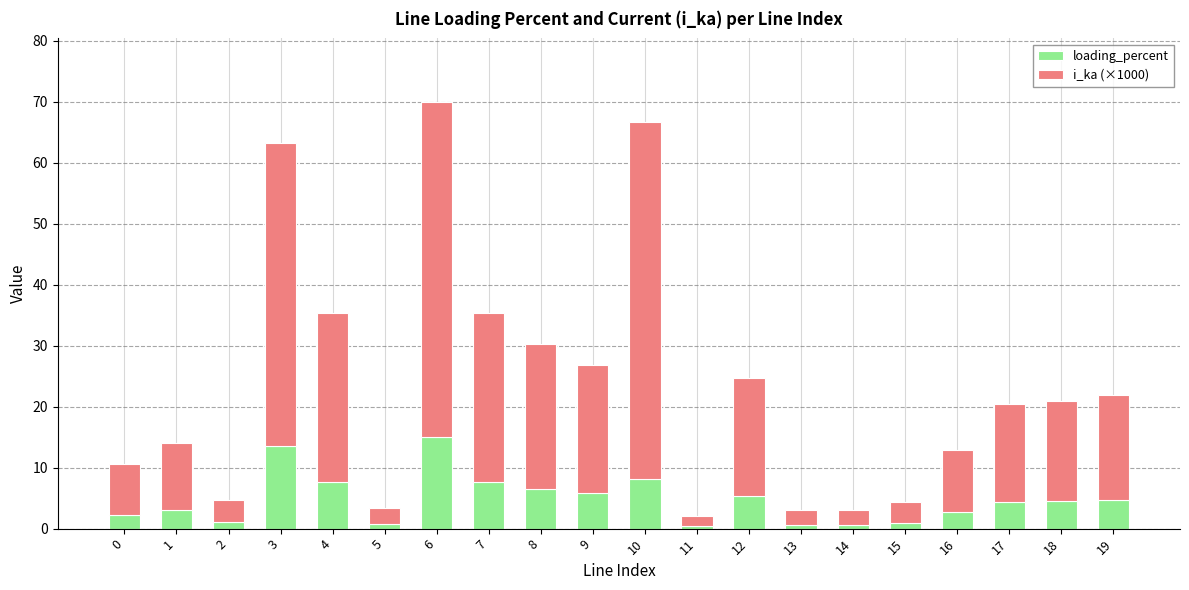

What is the difference between the maximum and minimum values in the loading_percent series?

14.6